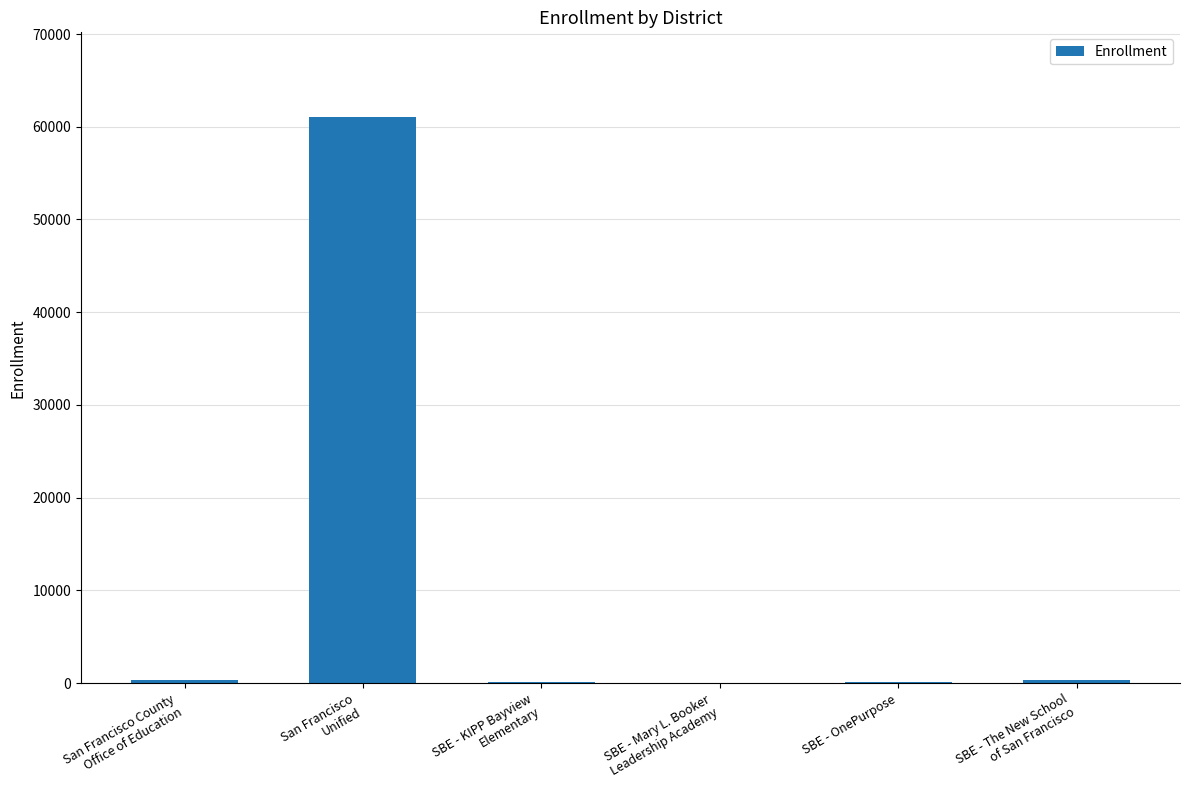

What is the sum of all values?

61912